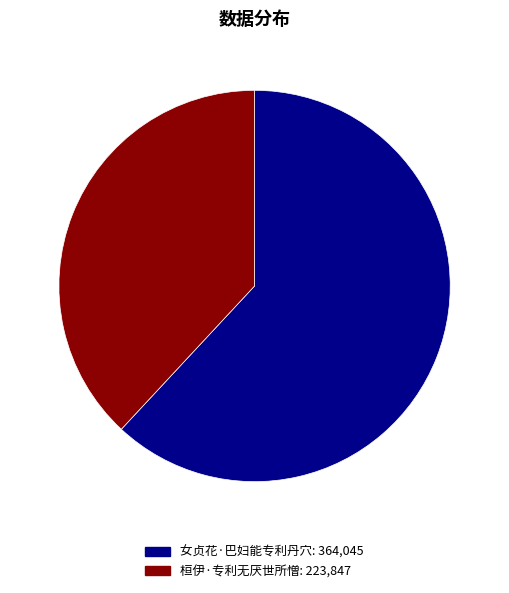

How much of the chart is everything except 桓伊·专利无厌世所憎?

61.9%